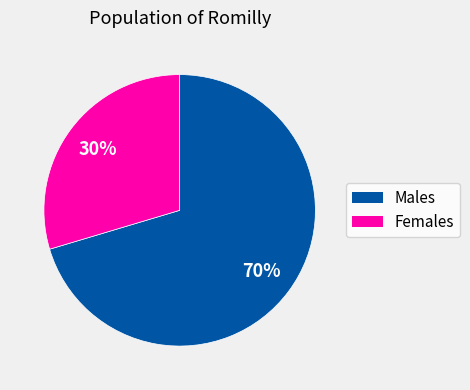

To the nearest percent, what is the average slice percentage?

50%